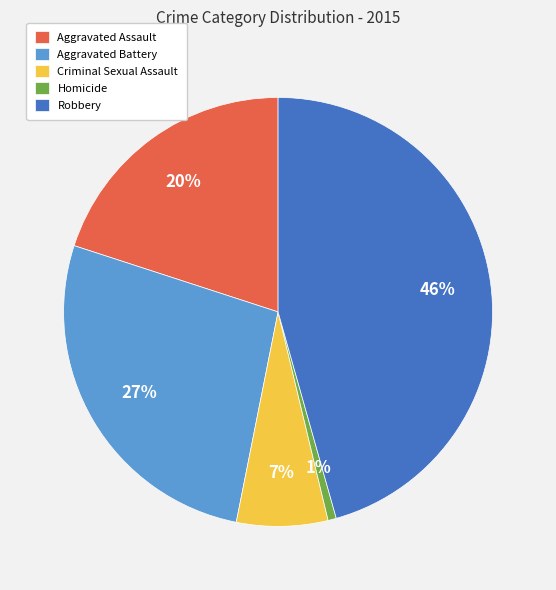

To the nearest percent, what percentage of the pie is Robbery?

46%